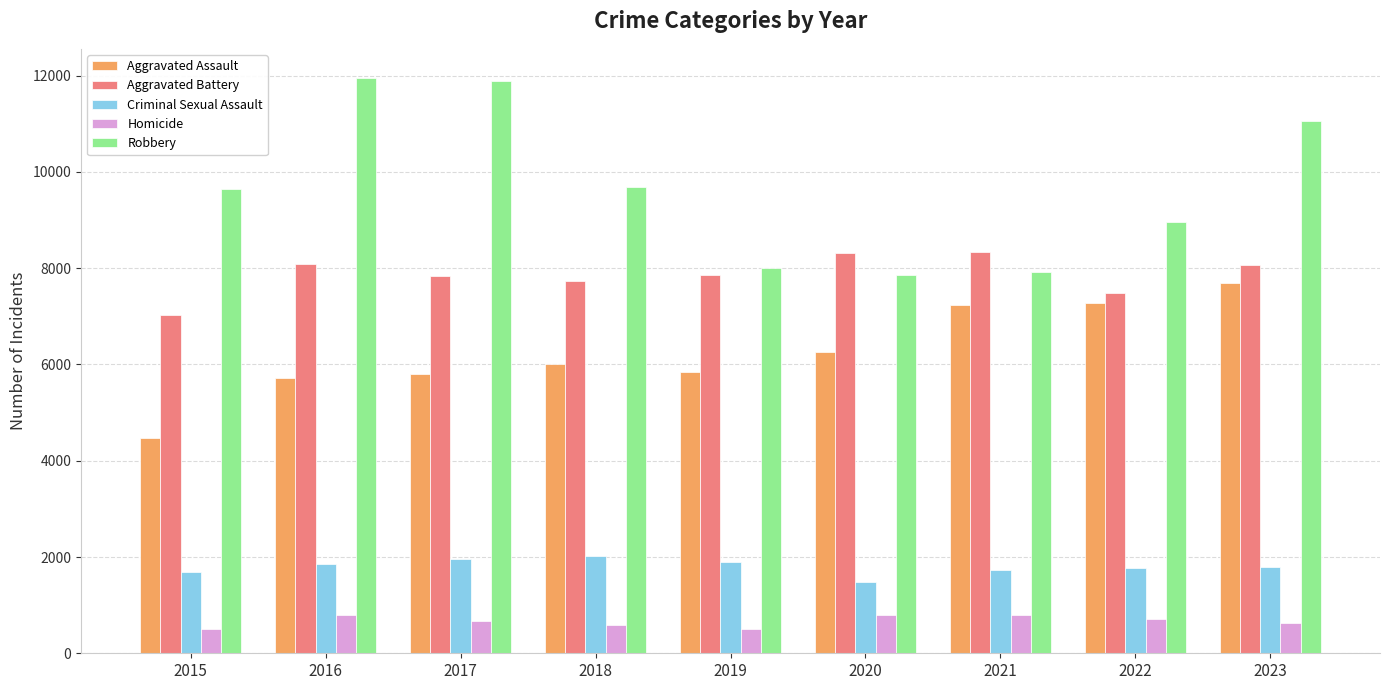

At which category is the sum across all series the highest?

2023